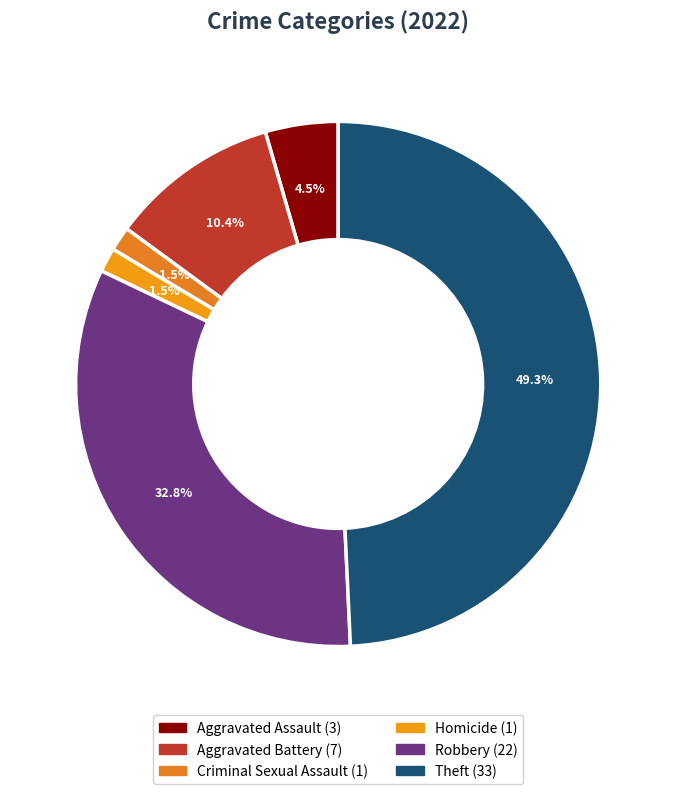

How many segments does this pie chart have?

6